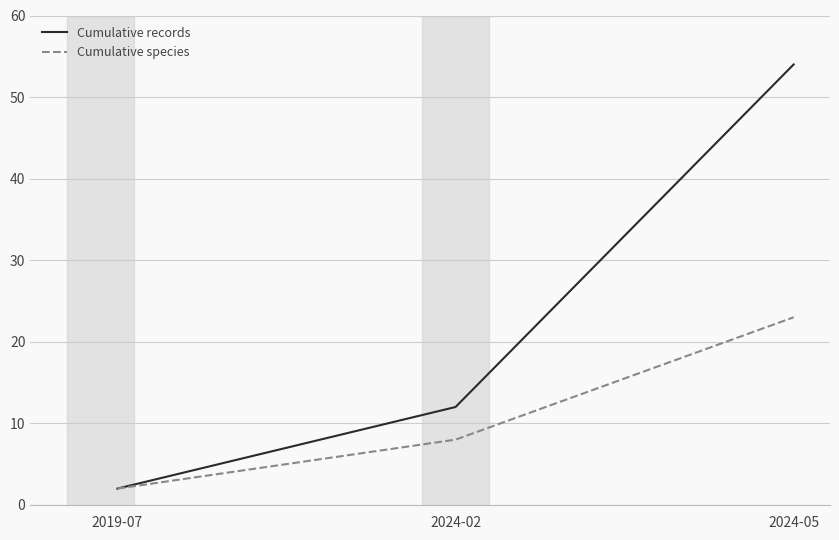

Is it true that Cumulative records equals 13 at 2024-05?

False